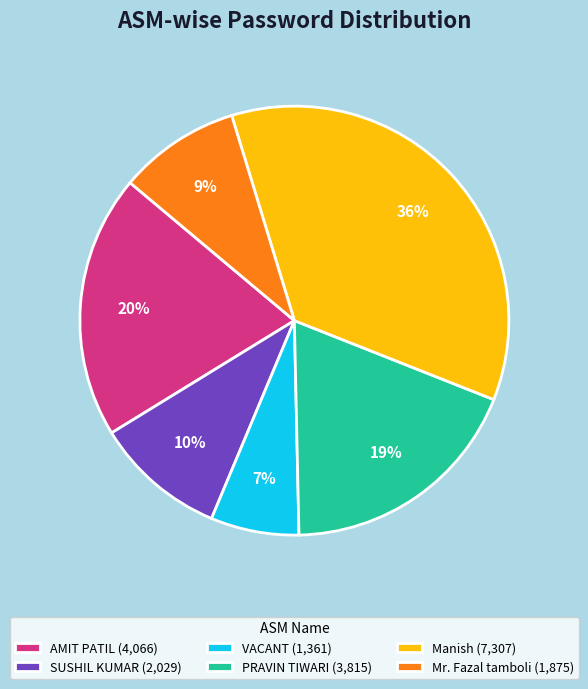

What percentage is the Manish slice, to the nearest percent?

36%